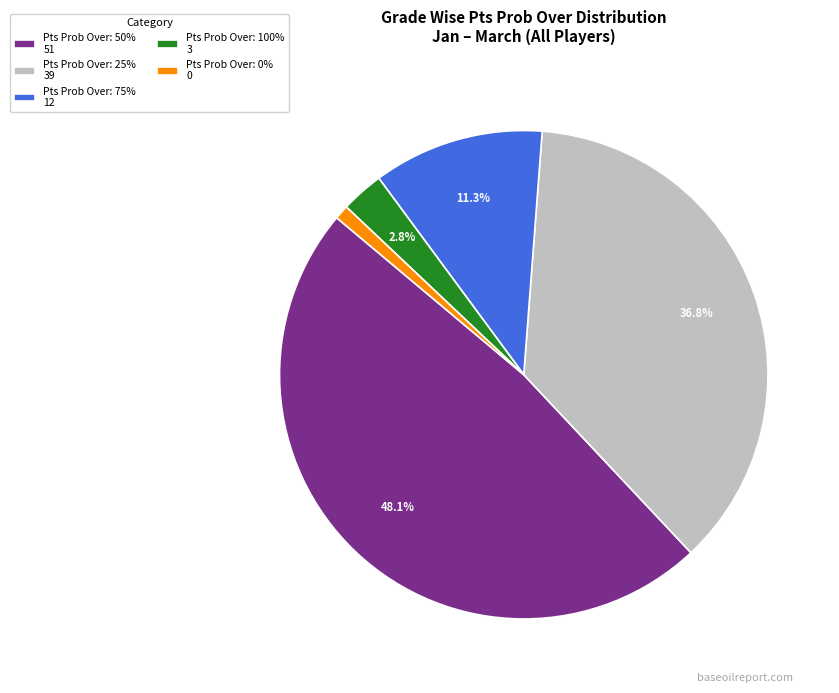

Is there a majority slice in this chart?

No